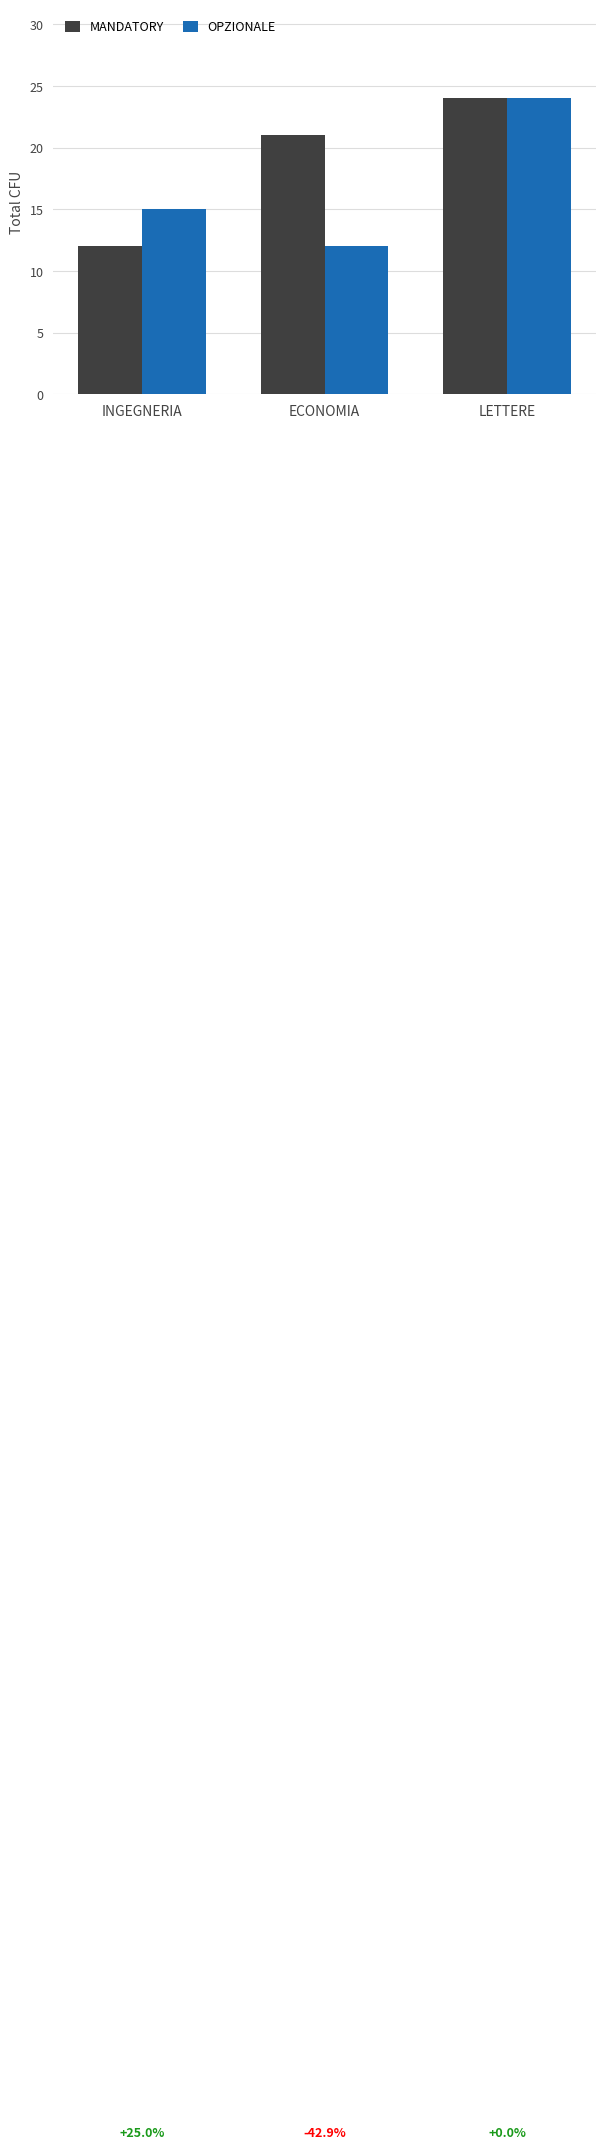

Does the chart contain any negative values?

No